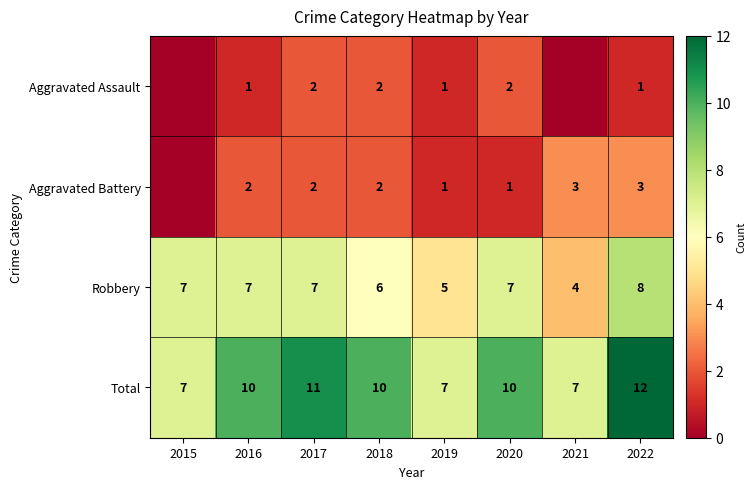

What value does the Total series have at 2019?

7